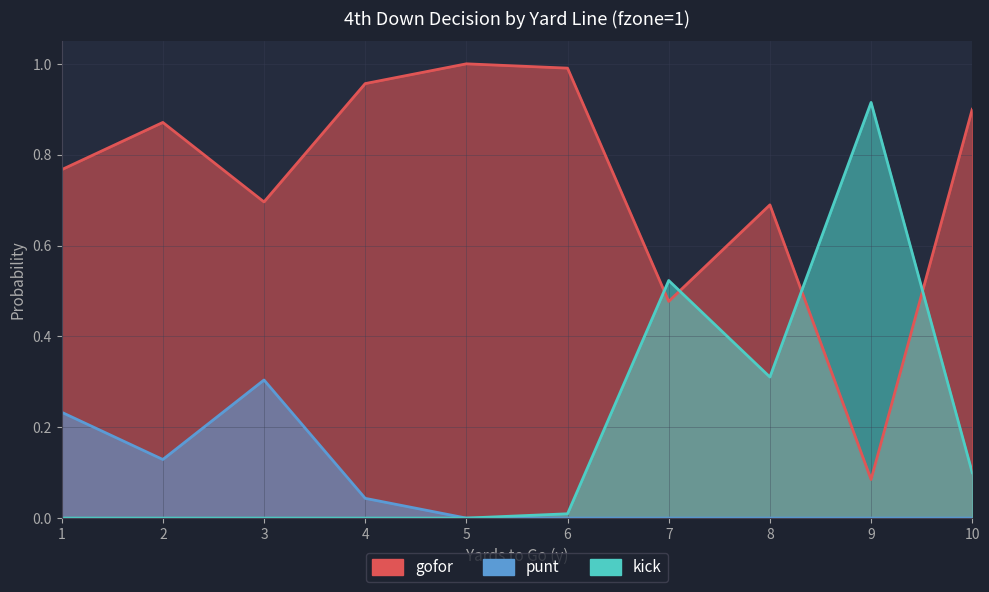

True or false: punt and kick intersect in this chart.

False